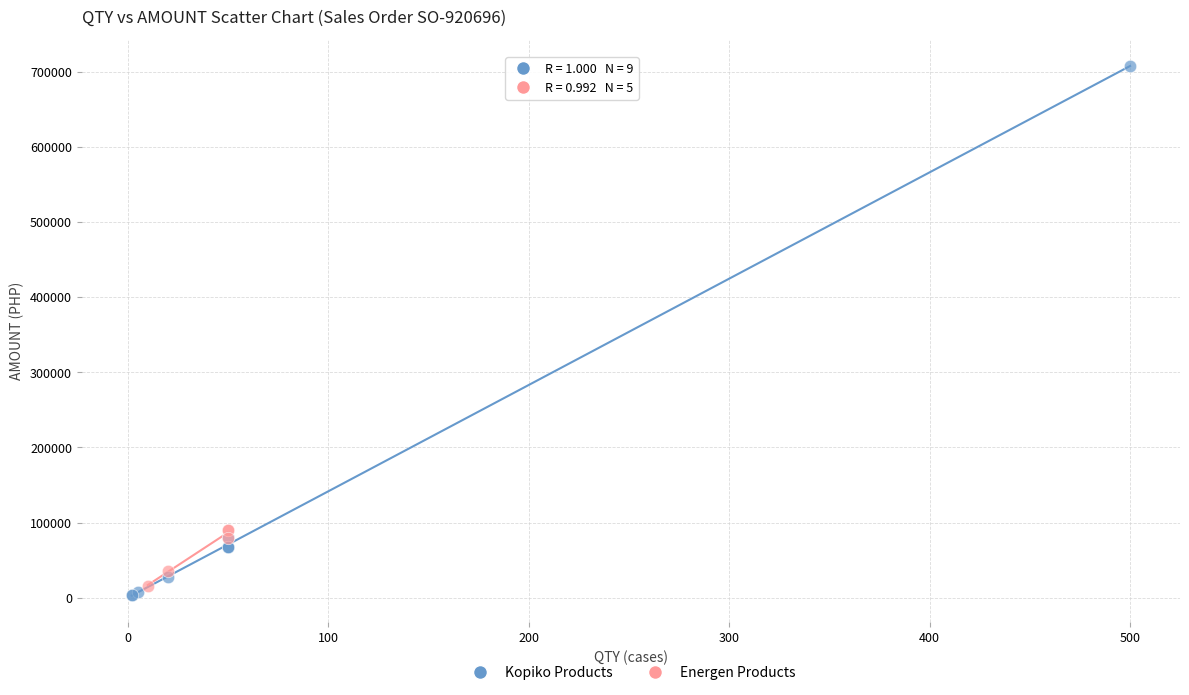

Which series has the largest Y range (max minus min)?

Kopiko Products